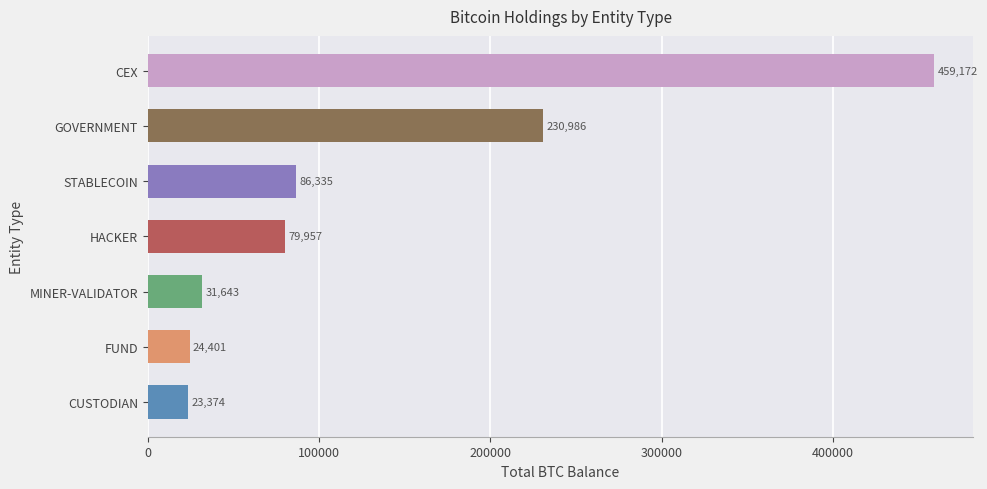

Between GOVERNMENT and CEX, which is larger?

CEX